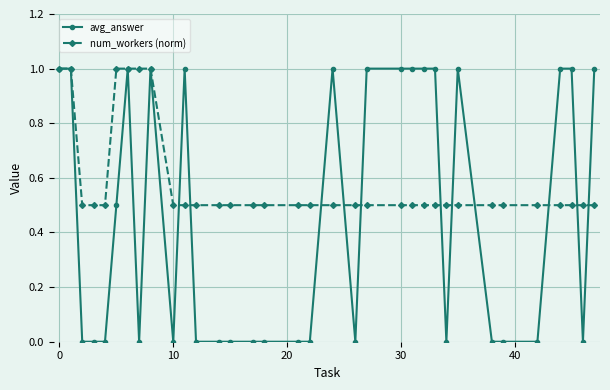

List the series in order of their overall mean, lowest first.

avg_answer, num_workers (norm)